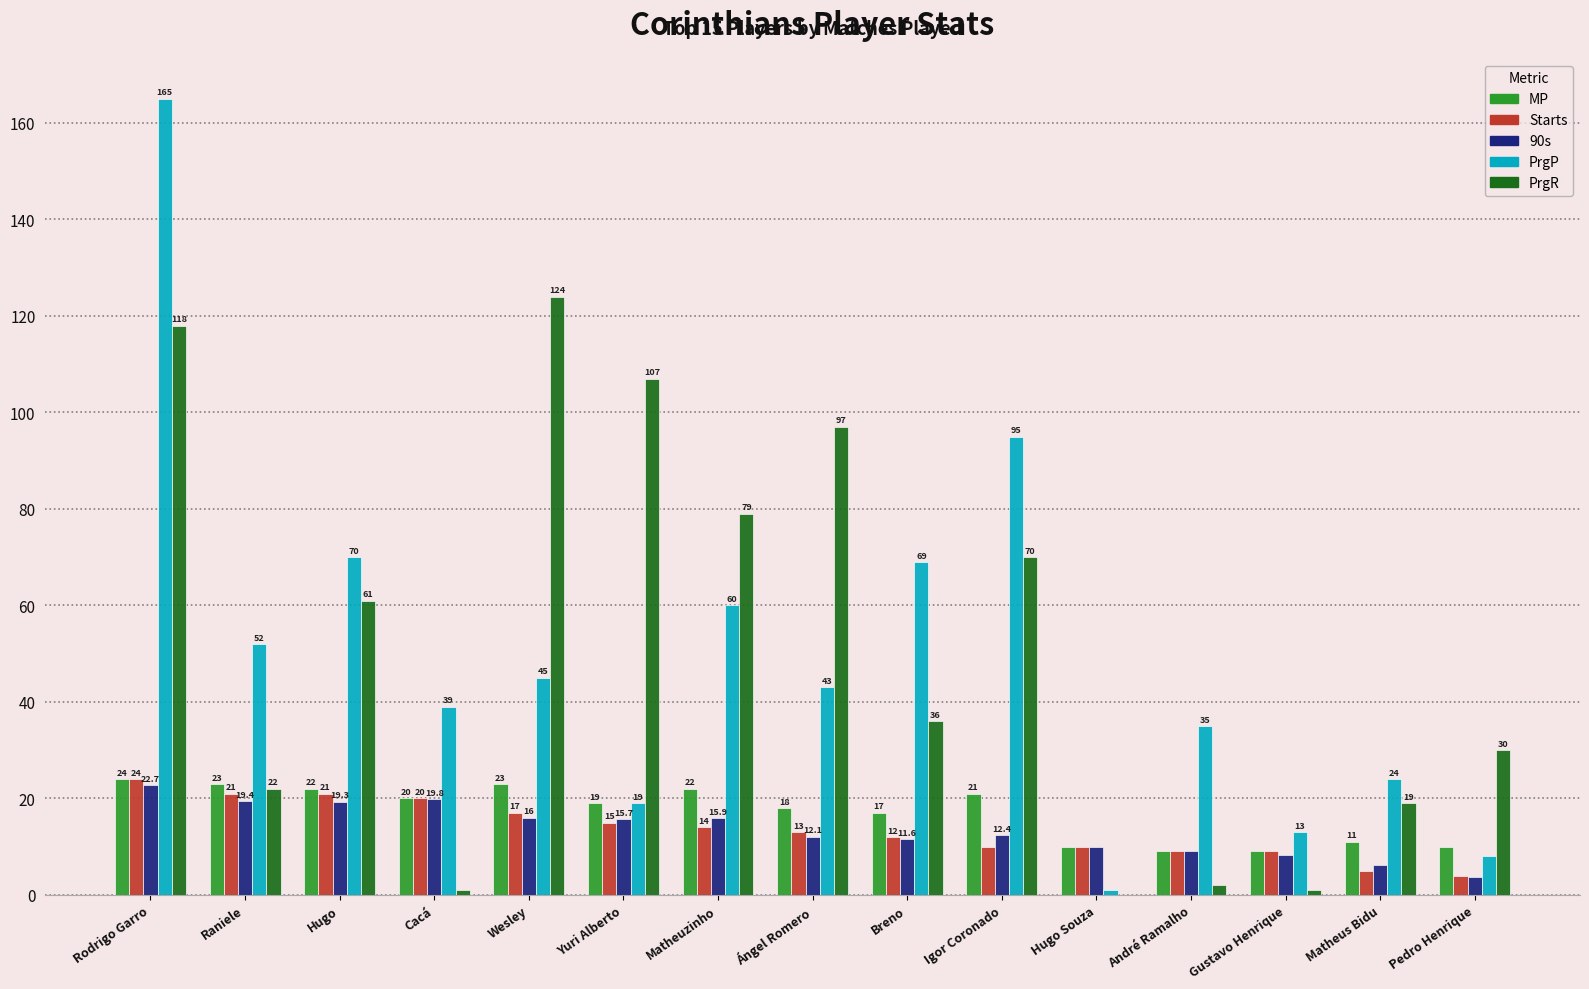

What are all the series names shown in the legend?

MP, Starts, 90s, PrgP, PrgR